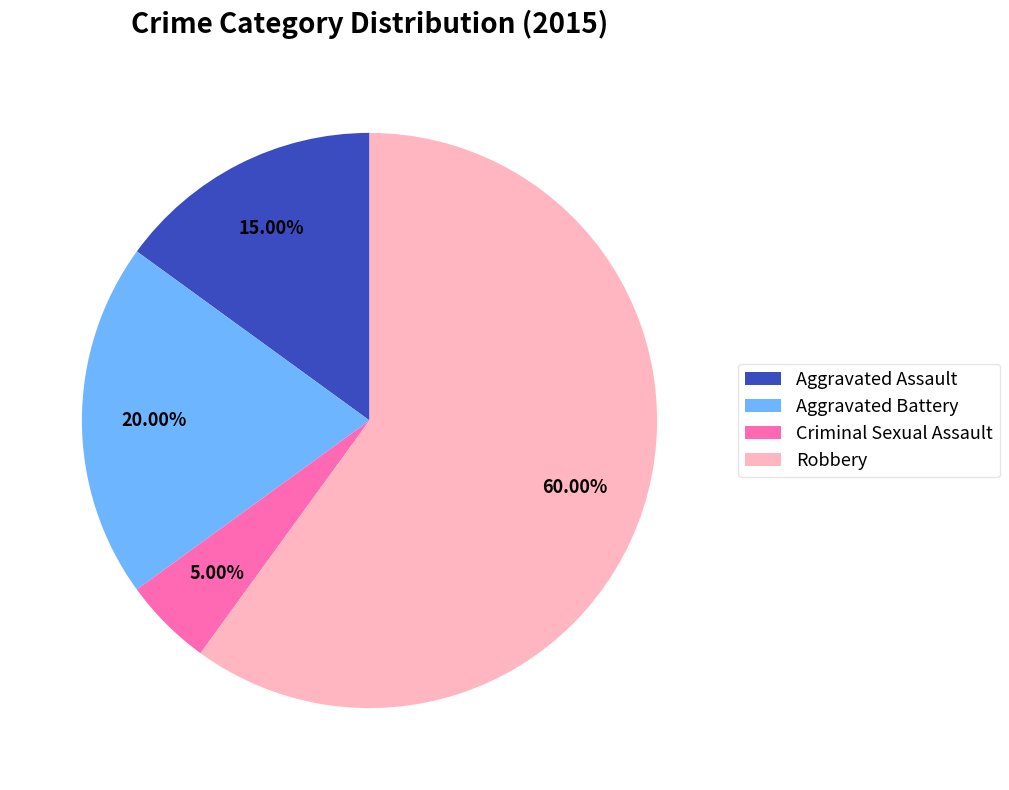

Approximately how many times larger is the value at Aggravated Battery compared to Aggravated Assault?

1.3